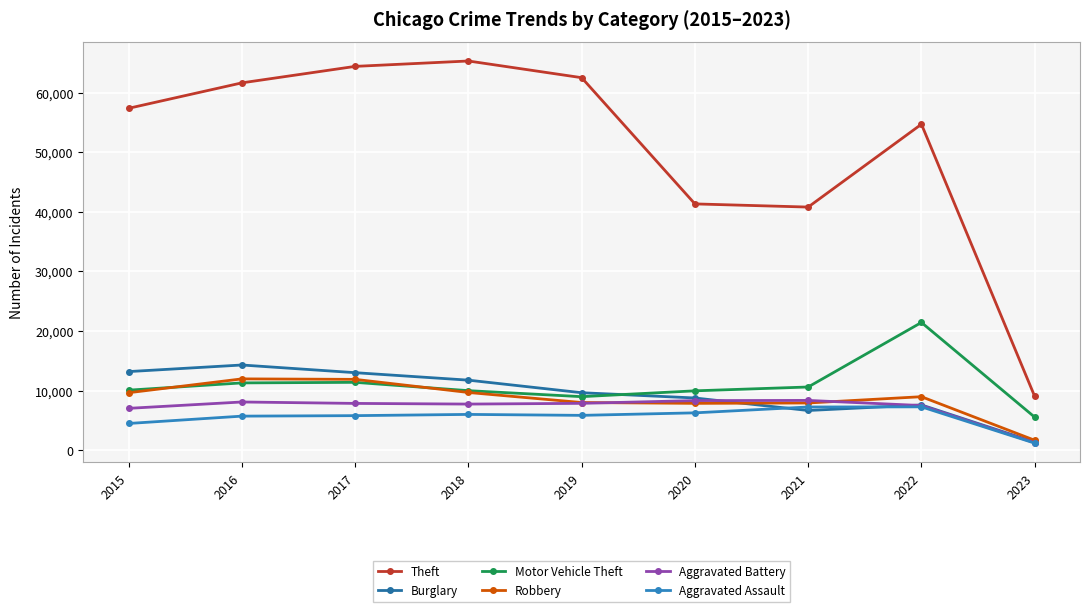

What is the spread (max minus min) of values at 2018?

59284